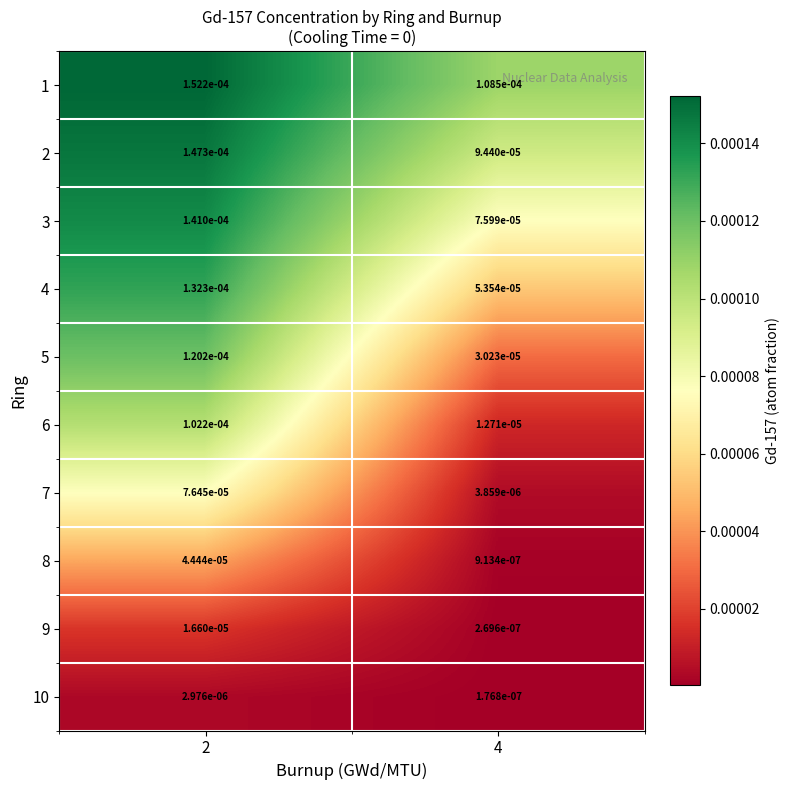

At how many categories does at least one series exceed 0?

2